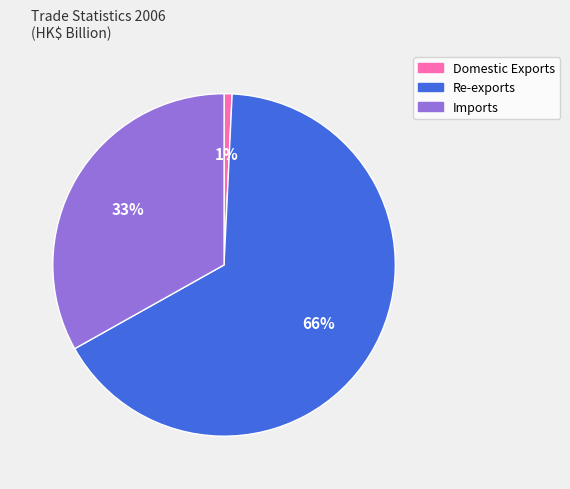

Does Domestic Exports account for over 50% of the chart?

No